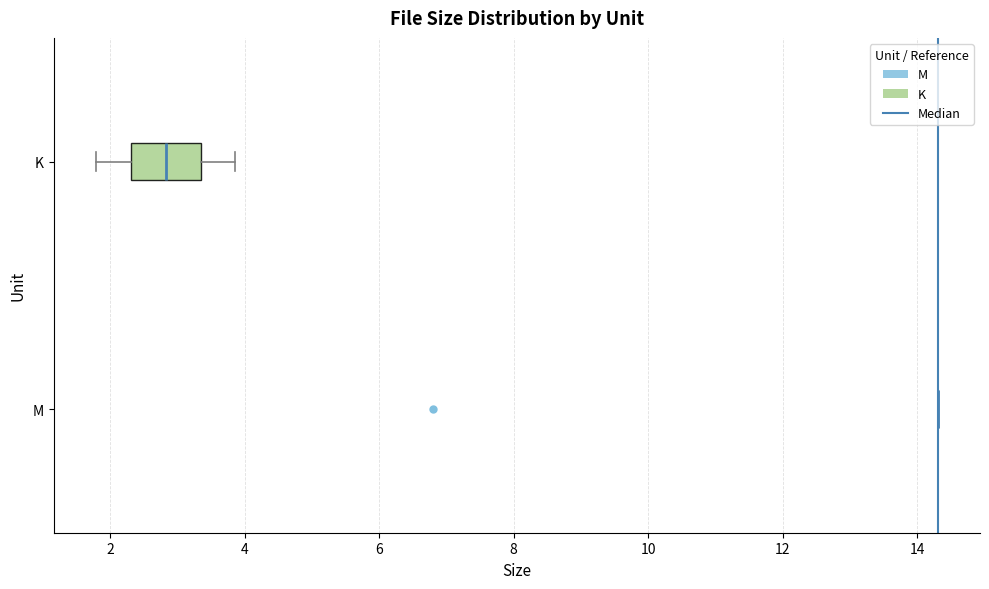

Reading bottom to top, transcribe this box plot: for each box, give where its median line is, the range the box spans, and where its two whiskers end, as read against the x-axis. The values are not printed on the chart, so give them approximately, as read against the axis.

M: box collapsed to a line at 14.4, whiskers 14.4 to 14.4
K: median 2.8, box 2.4 to 3.4, whiskers 1.8 to 3.8